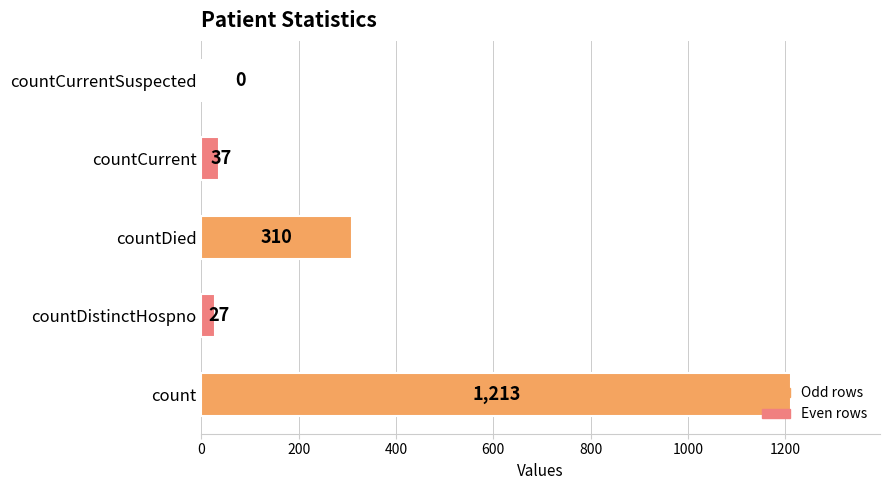

How many categories are shown in the chart?

5